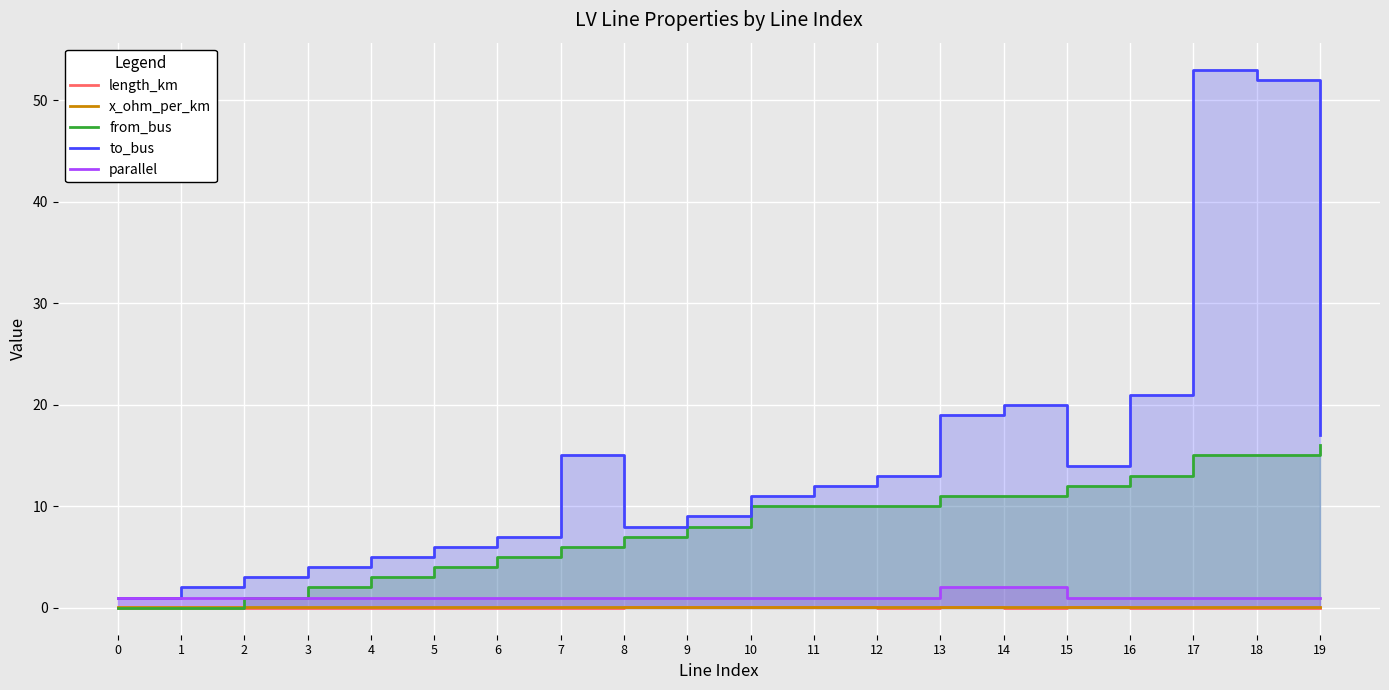

Which has a higher value, 11 or 15?

15